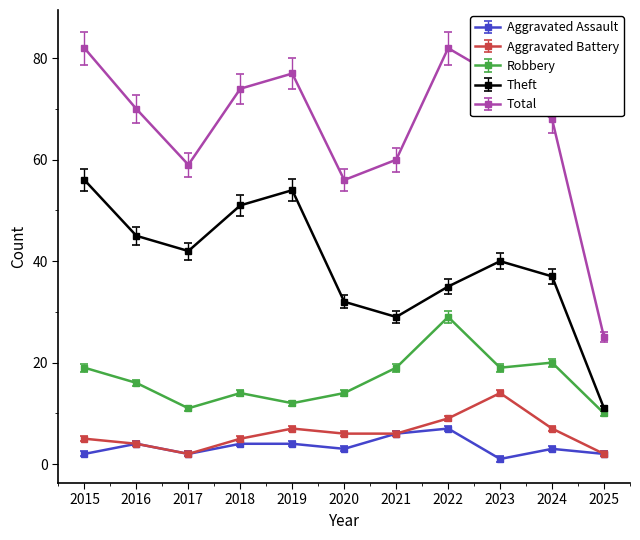

At how many categories does at least one series exceed 19?

11